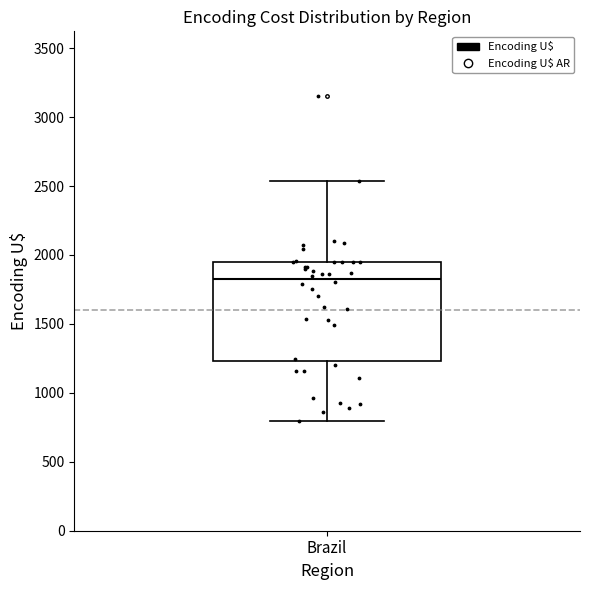

Read this box plot against the y-axis: the position of the median line, the range covered by the box, and the ends of both whiskers. The values are not printed on the chart, so give them approximately, as read against the axis.

median 1850, box 1250 to 1950, whiskers 800 to 2550